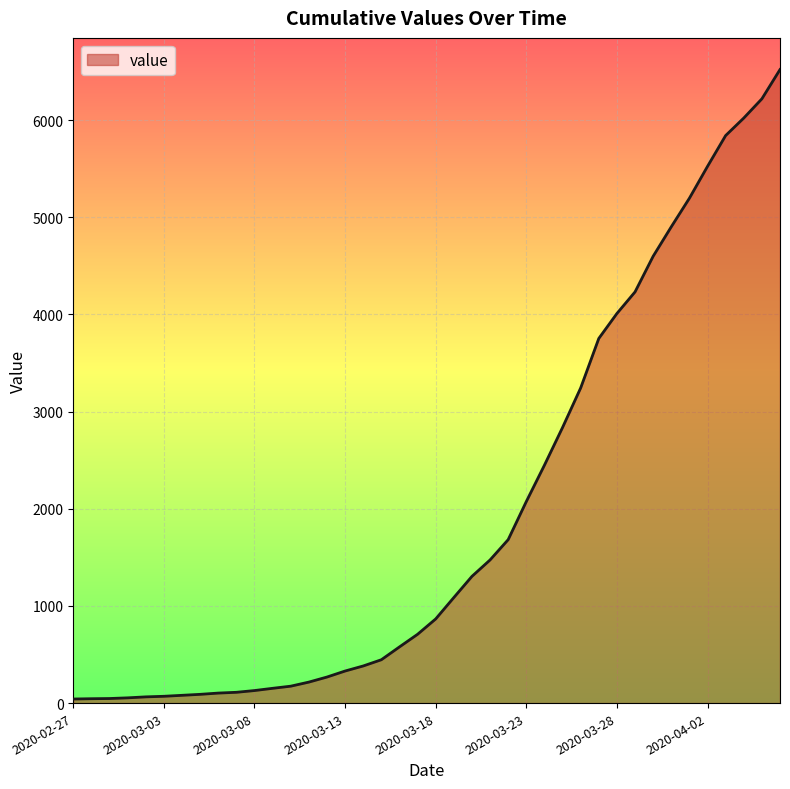

What is the difference between the maximum and minimum values?

6477